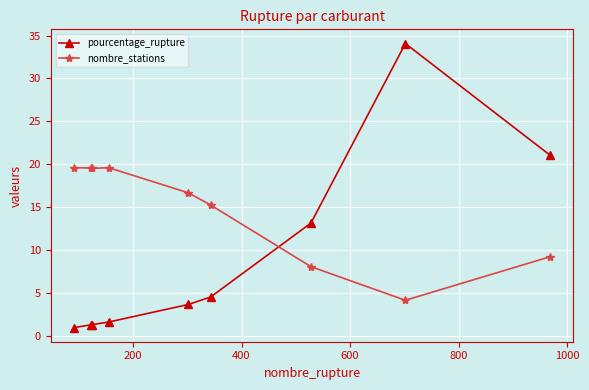

What is the value of the nombre_stations point at the 9th from the left?

9.2